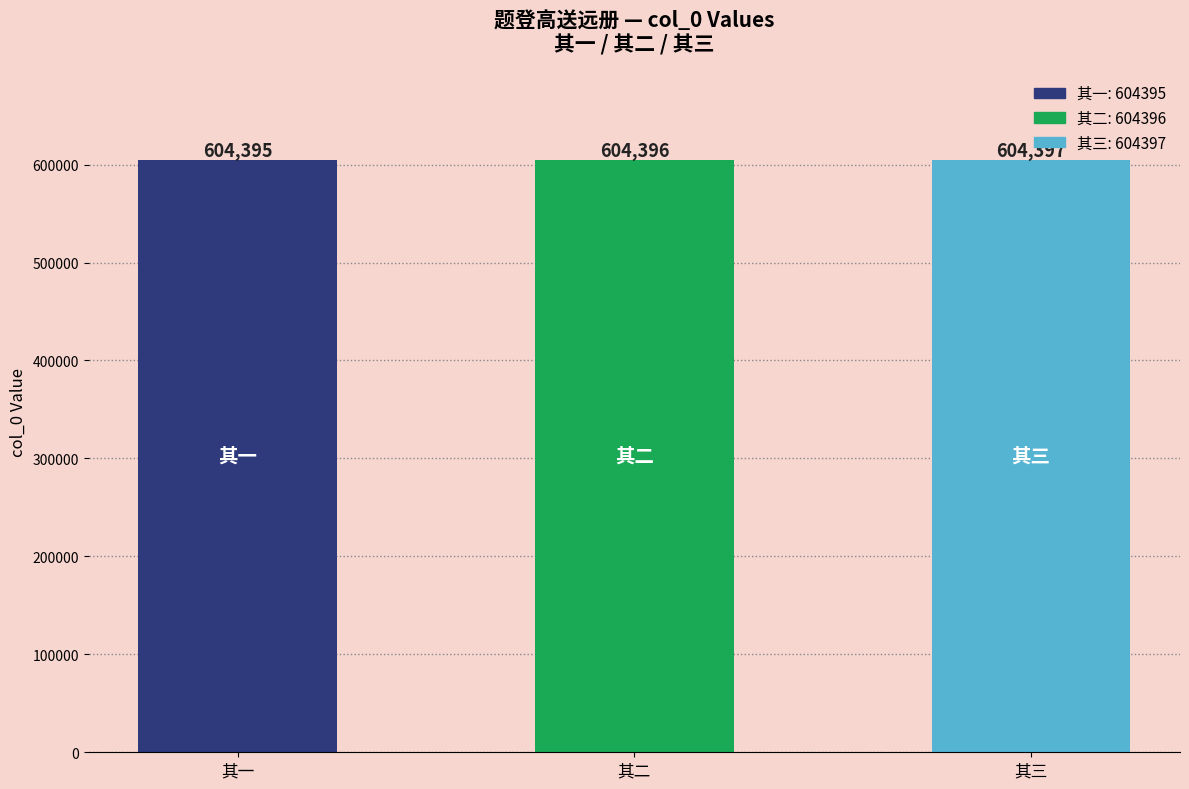

The chart shows a value of 145618 at 其三. True or false?

False